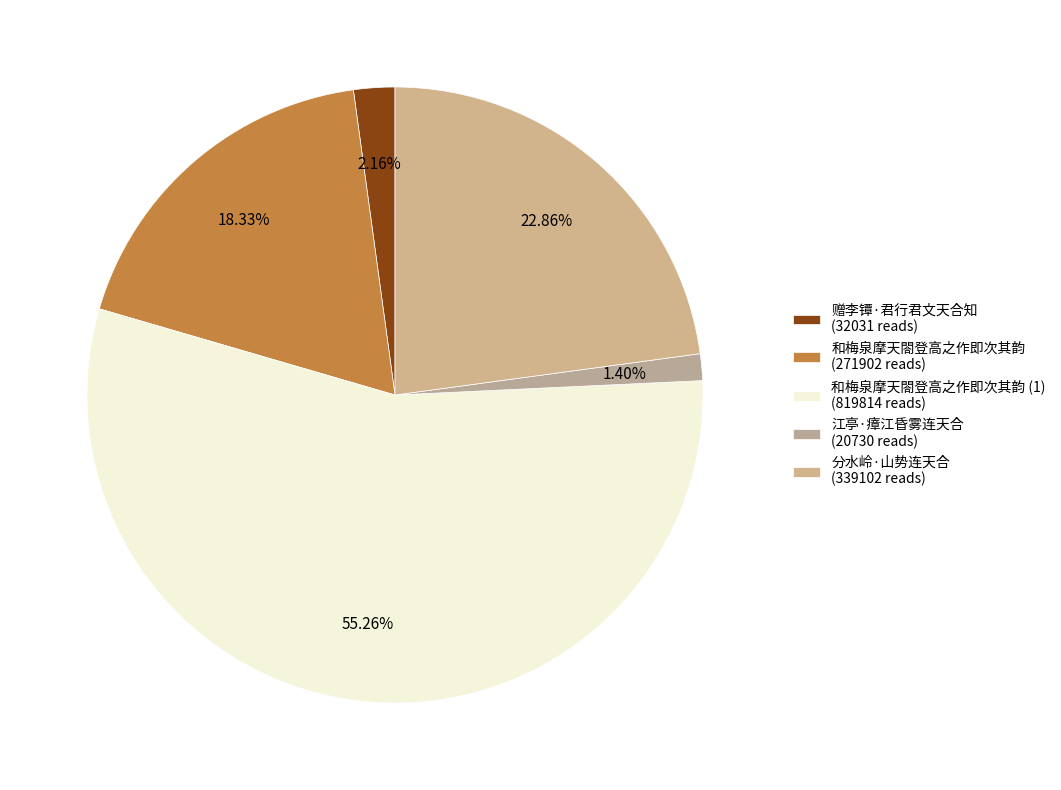

Is there a majority slice in this chart?

Yes